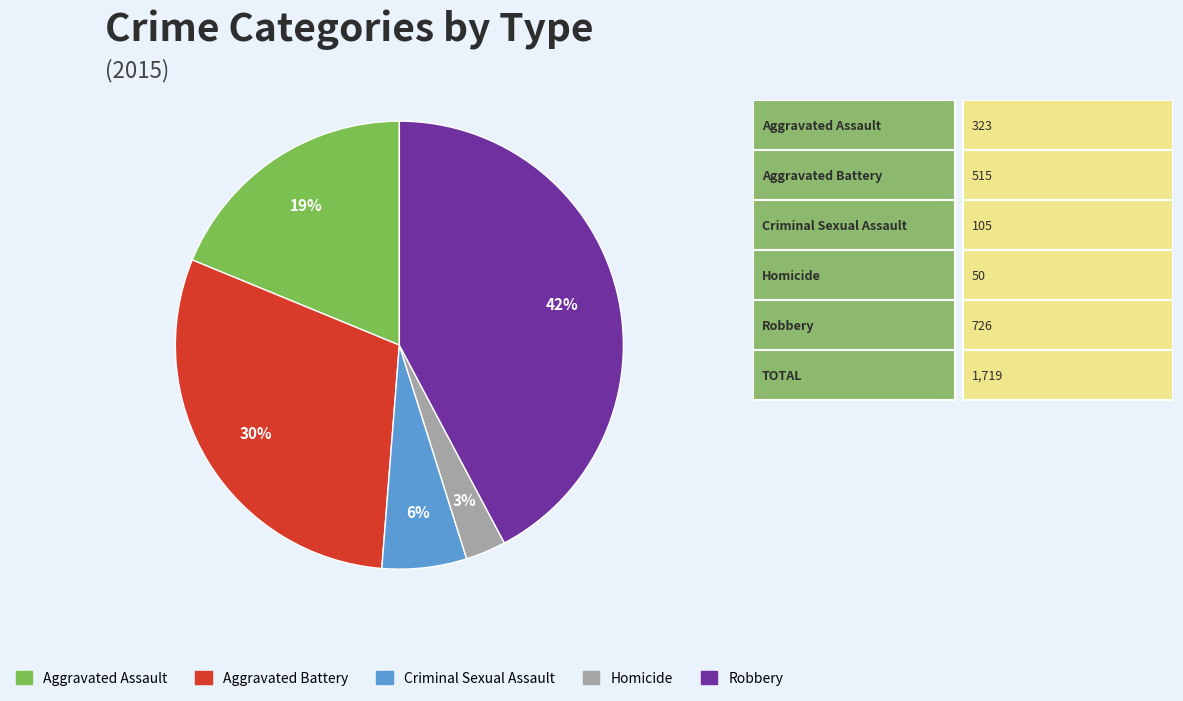

To the nearest percent, what is the average slice percentage?

20%